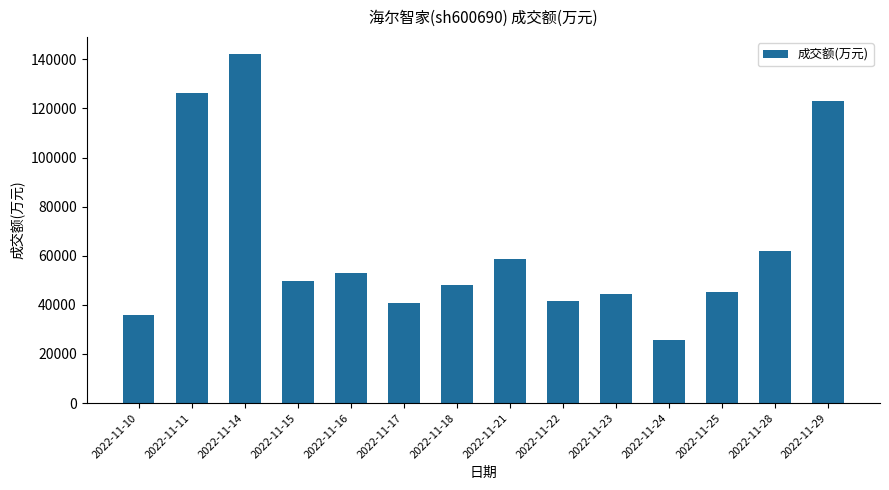

True or false: the data shows 91688 at 2022-11-14.

False